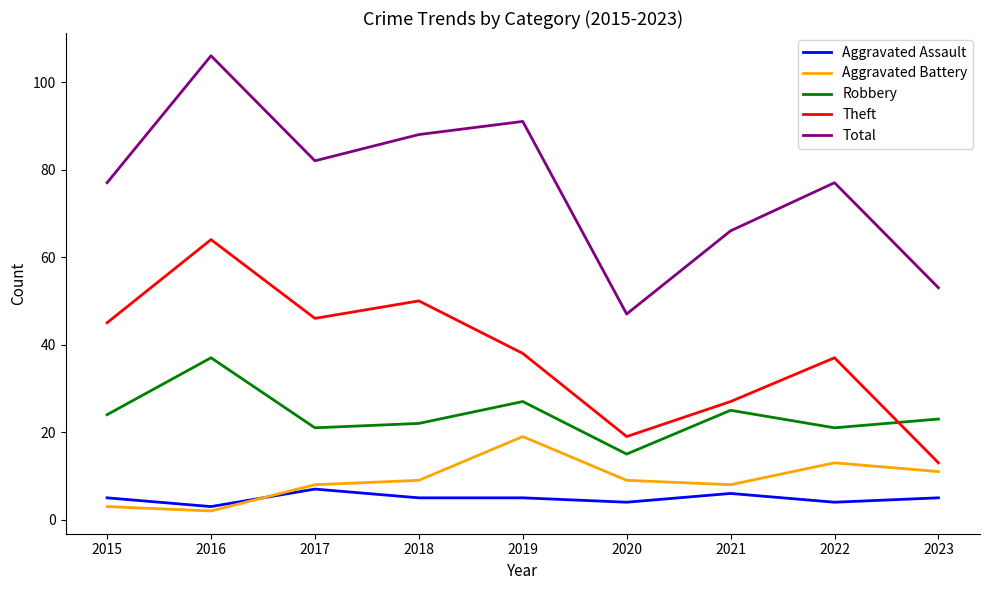

Does the chart have visible grid lines?

No